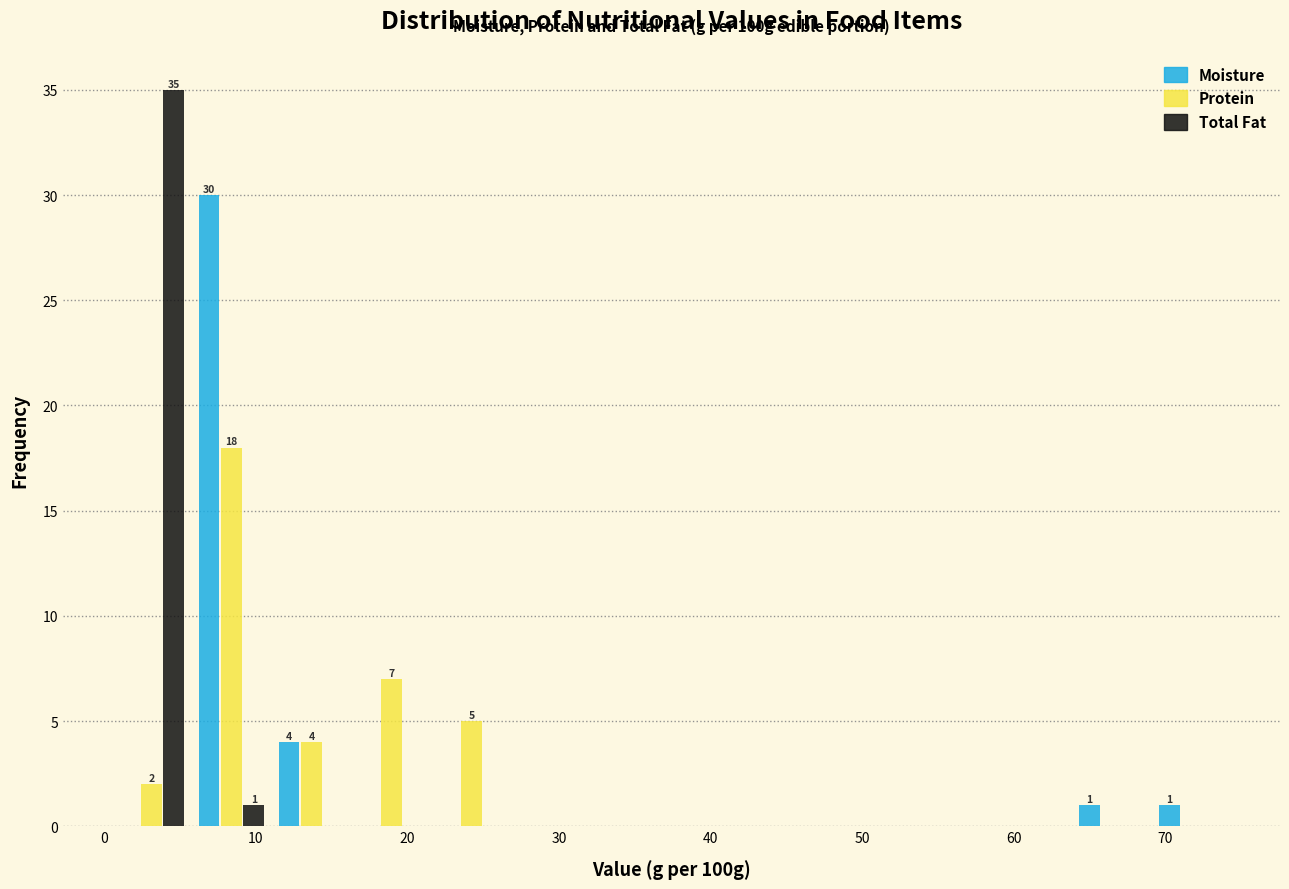

In the Moisture series, which range on the x-axis has the tallest bar?

6 to 11